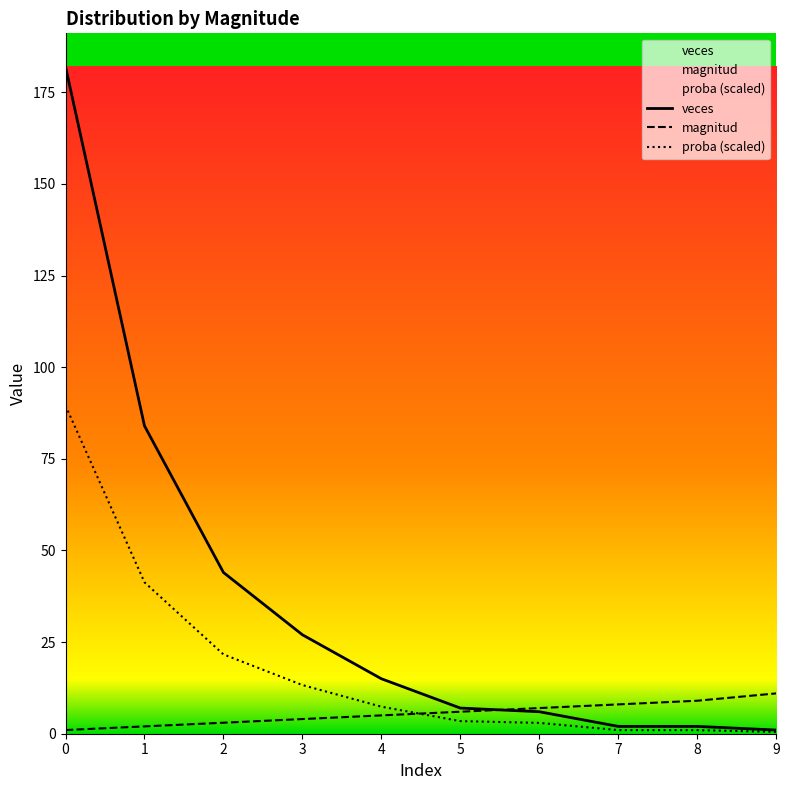

Is the value of proba at 4 greater than the value of magnitud at 8?

No